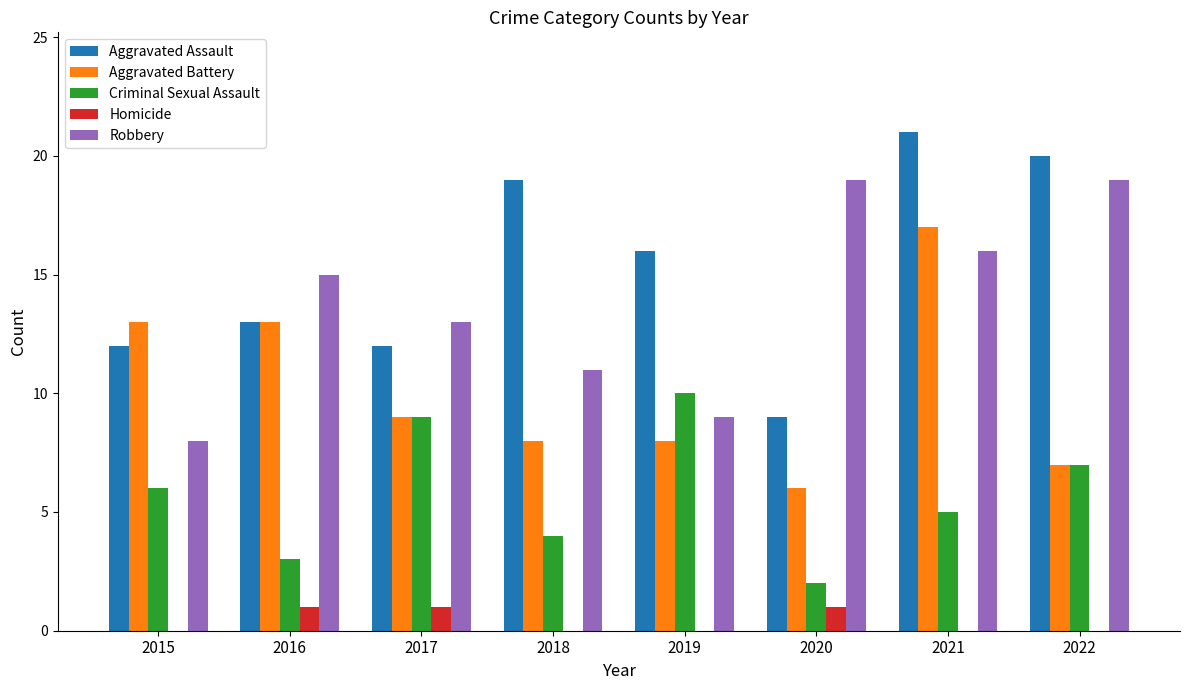

Reading right to left, extract all data points from this chart.

Aggravated Assault: 2022=20	2021=21	2020=9	2019=16	2018=19	2017=12	2016=13	2015=12
Aggravated Battery: 2022=7	2021=17	2020=6	2019=8	2018=8	2017=9	2016=13	2015=13
Criminal Sexual Assault: 2022=7	2021=5	2020=2	2019=10	2018=4	2017=9	2016=3	2015=6
Homicide: 2022=0	2021=0	2020=1	2019=0	2018=0	2017=1	2016=1	2015=0
Robbery: 2022=19	2021=16	2020=19	2019=9	2018=11	2017=13	2016=15	2015=8